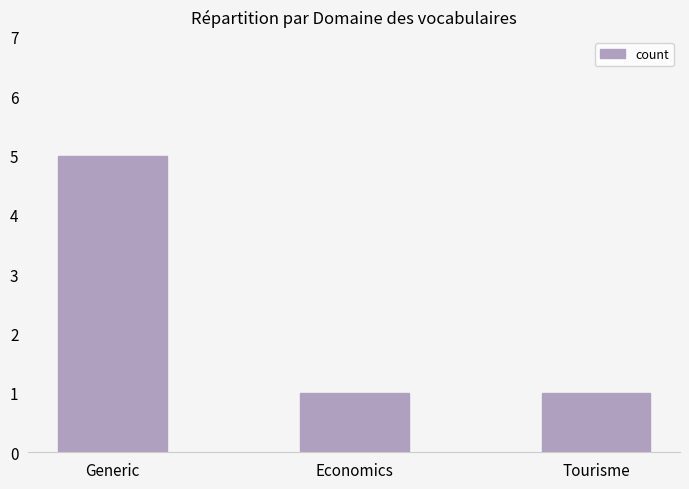

Does the chart contain any negative values?

No